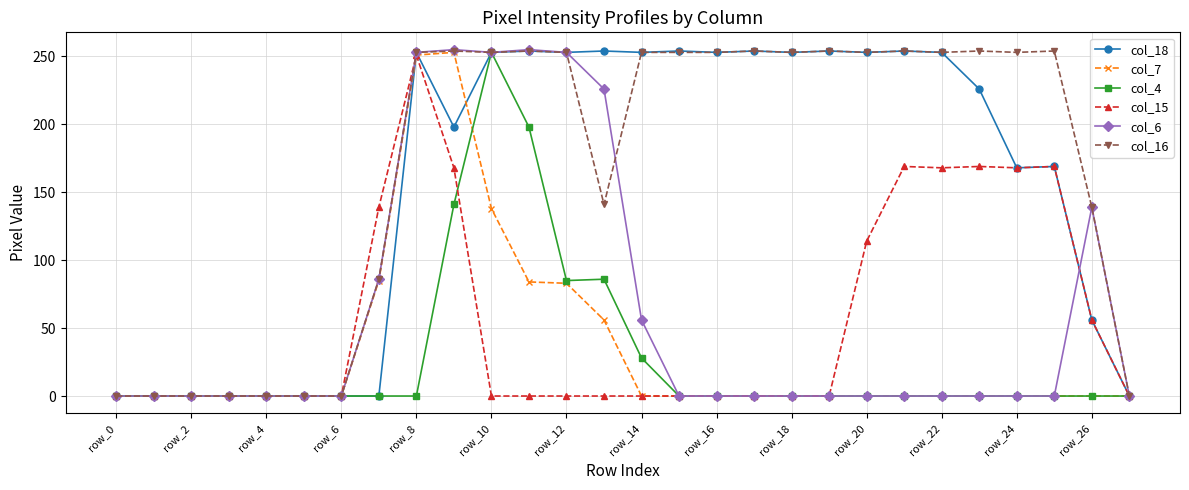

How many data points in col_18 are less than 253?

14